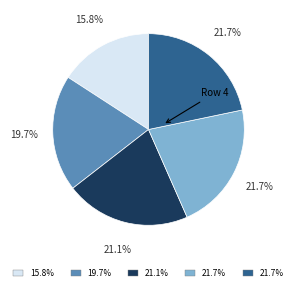

Is there a majority slice in this chart?

No